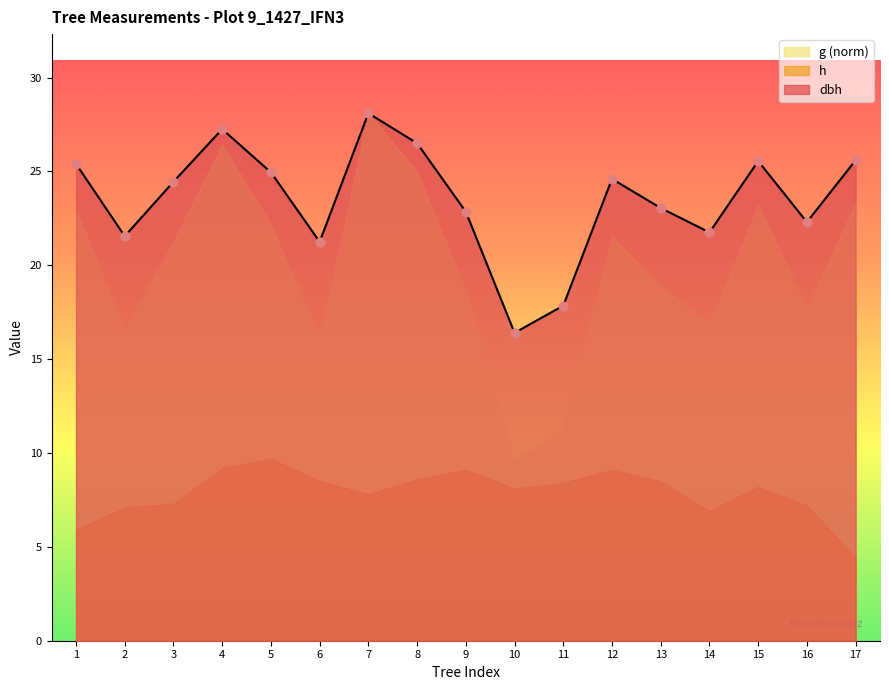

Which series reaches the maximum Y coordinate?

dbh